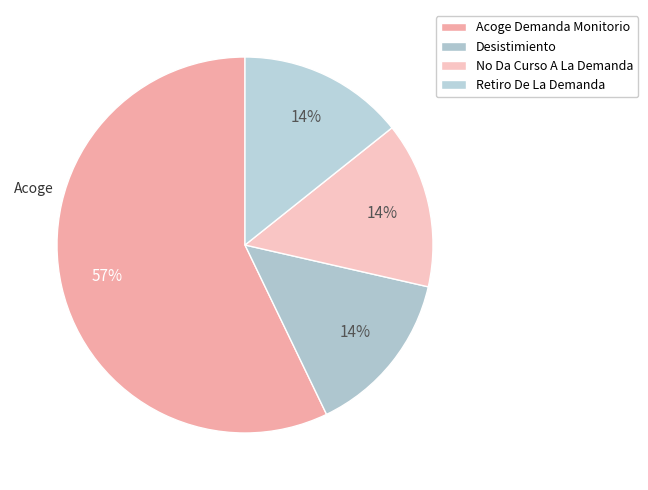

How many slices are in this pie chart?

4